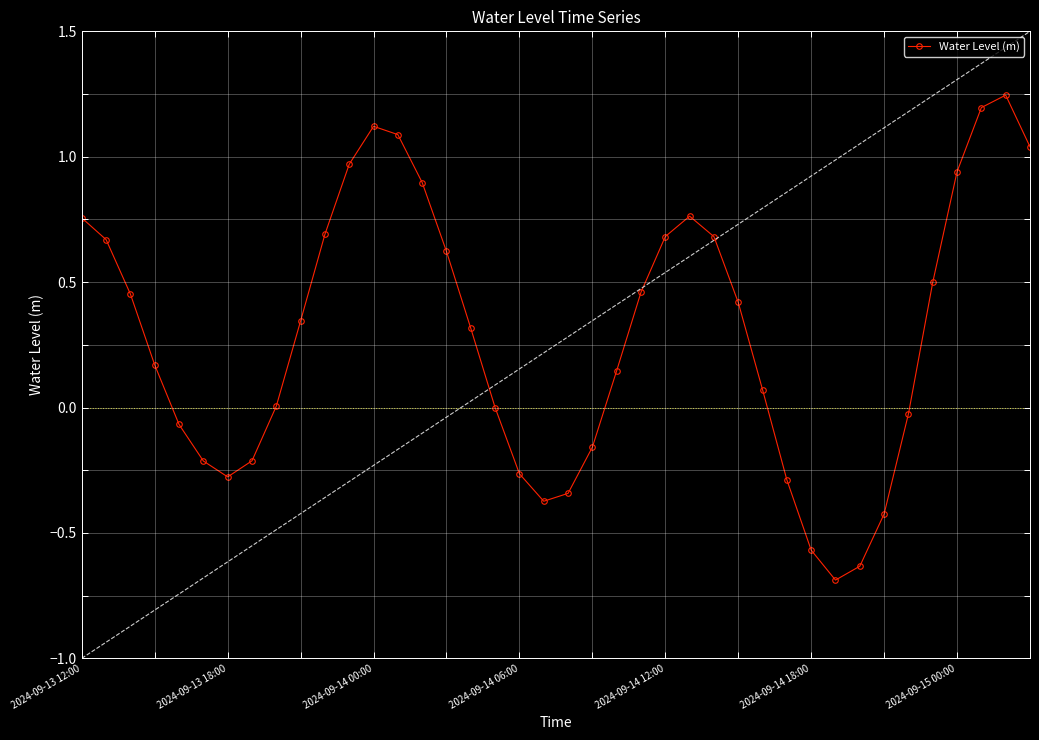

At which category does Water Level (m) reach its first local valley?

2024-09-13 18:00